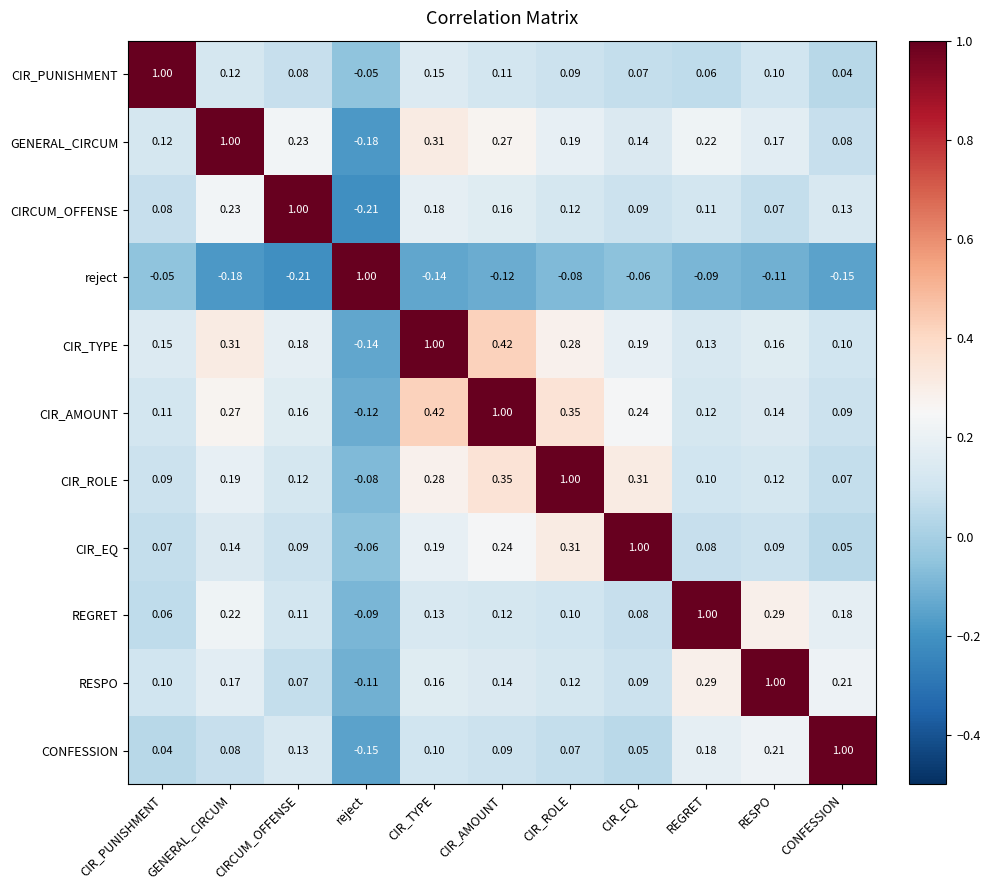

Where is CIR_EQ nearest to the value 0?

CONFESSION